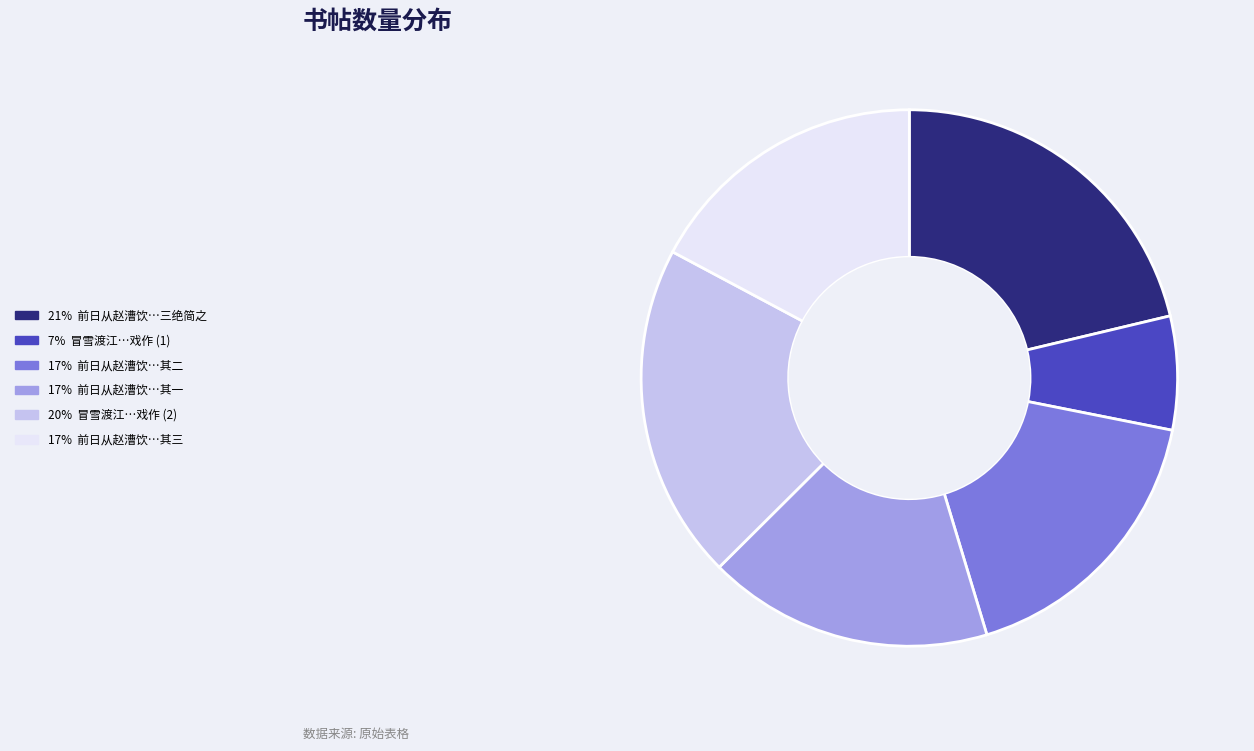

How many slices are in this pie chart?

6